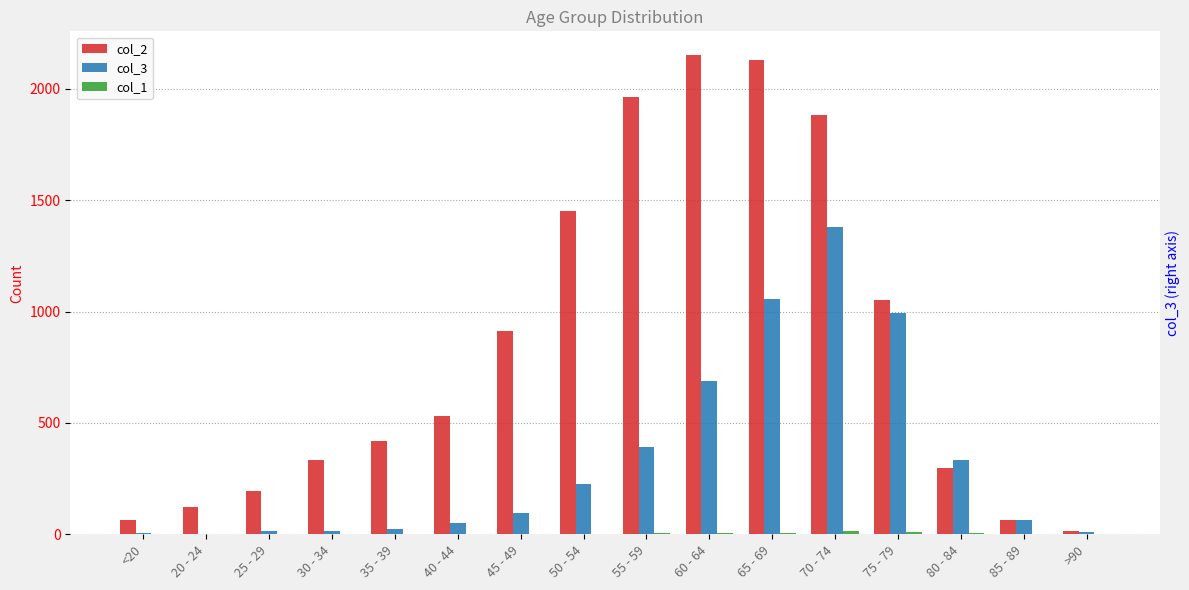

What position from the right is 80 - 84?

3